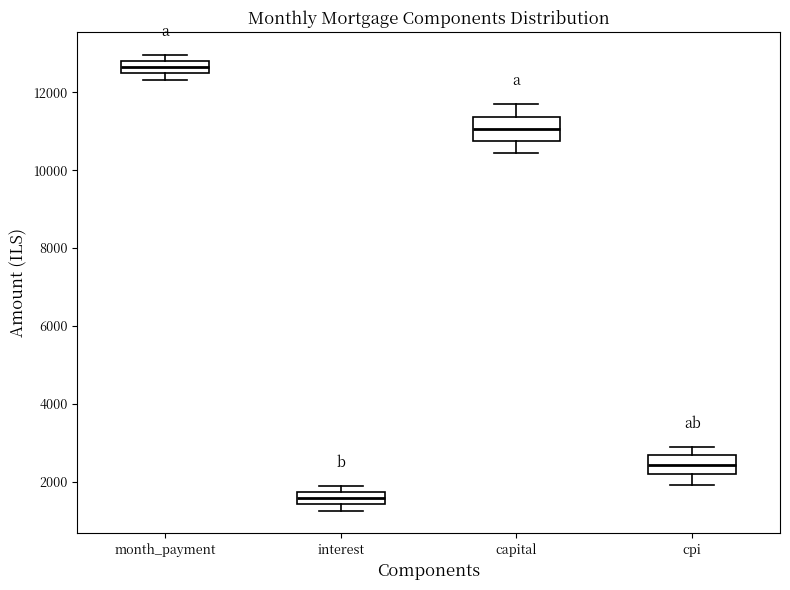

Where is the upper edge of the box for month_payment on the y-axis? The values are not printed on the chart, so give them approximately, as read against the axis.

12800